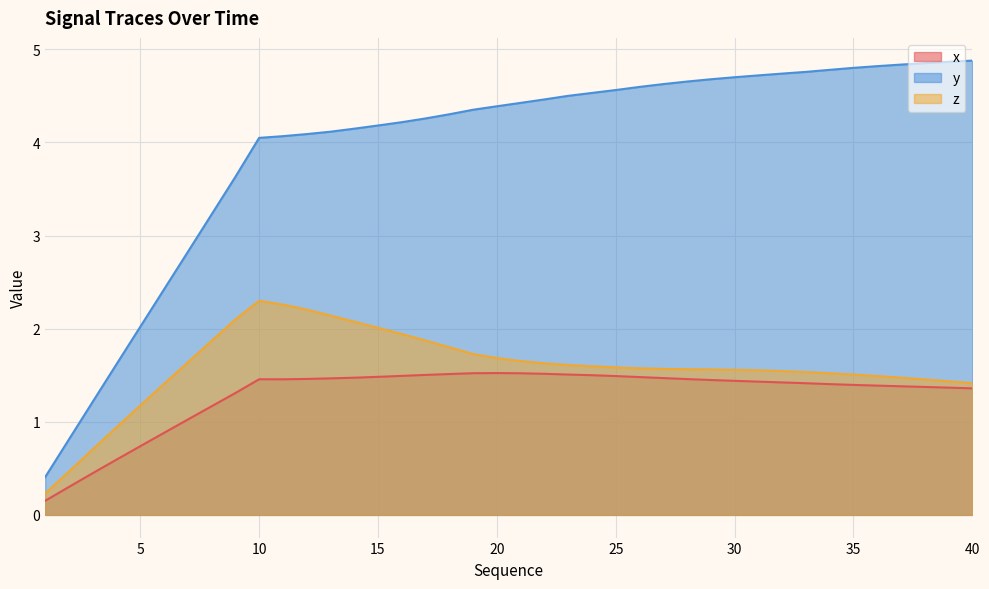

What are all the series names shown in the legend?

x, y, z